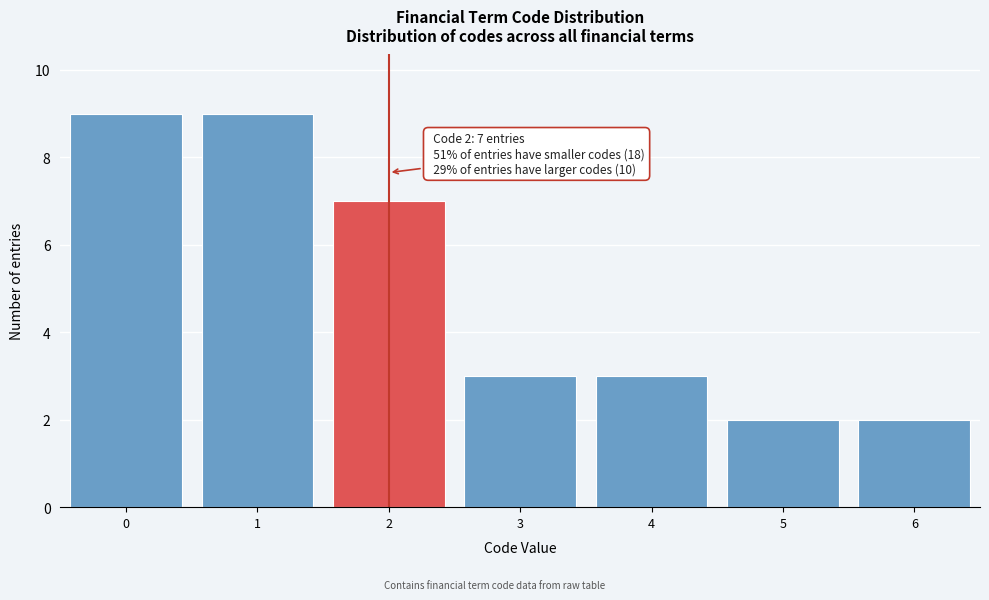

Reading right to left, list all the values displayed in this chart.

6=2	5=2	4=3	3=3	2=7	1=9	0=9